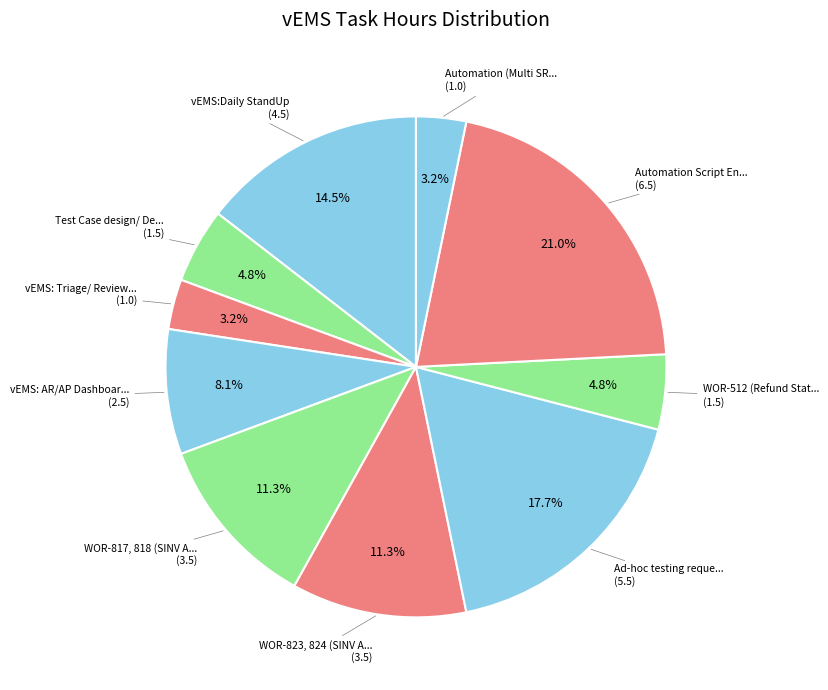

Which slice is the largest?

Automation Script
Enhancement